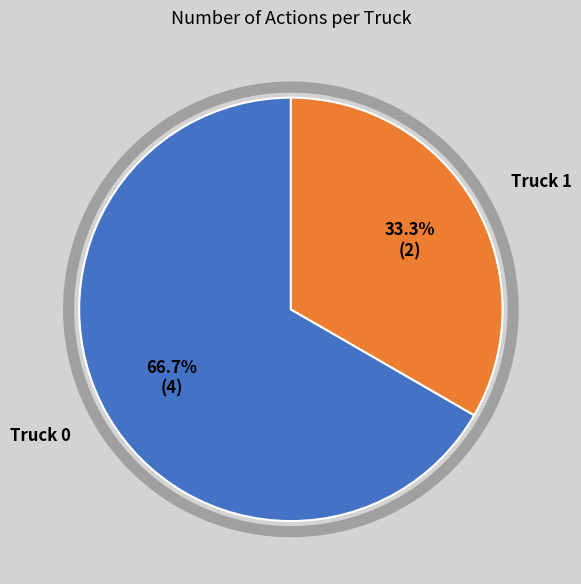

True or false: Truck 1 accounts for 20% of the total.

False